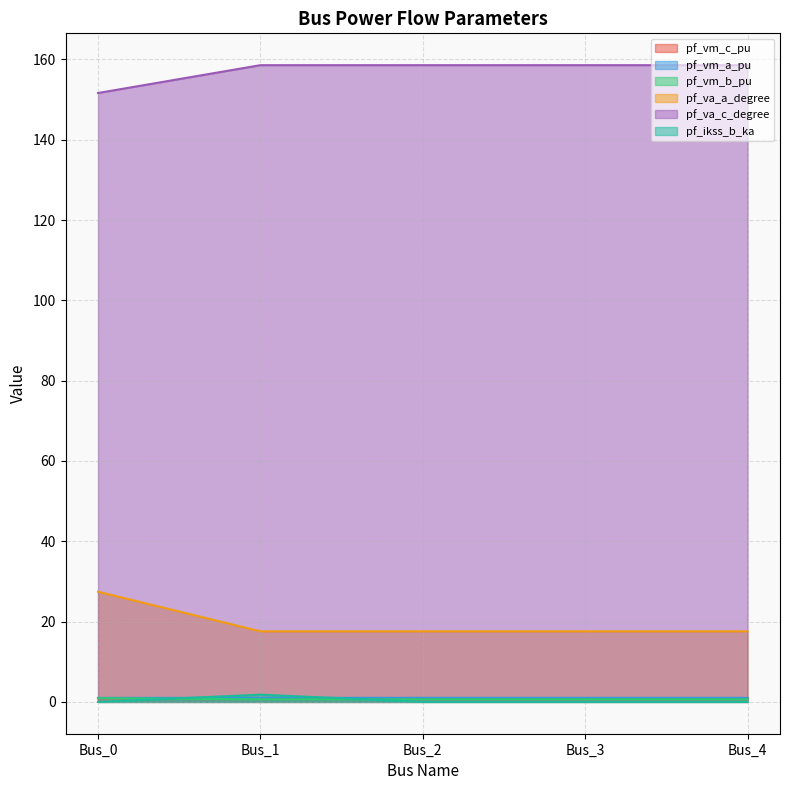

Where does the pf_va_c_degree series first go above 158?

Bus_1